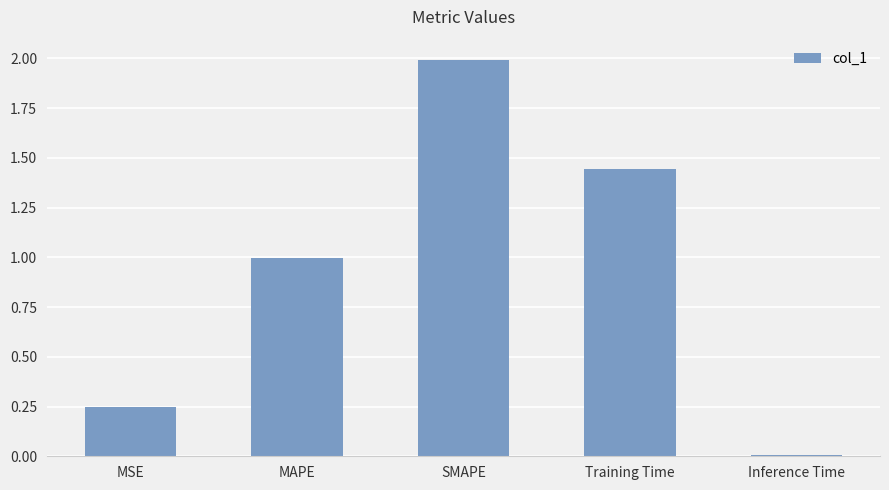

What is the ratio of the value at MAPE to the value at Training Time?

0.7